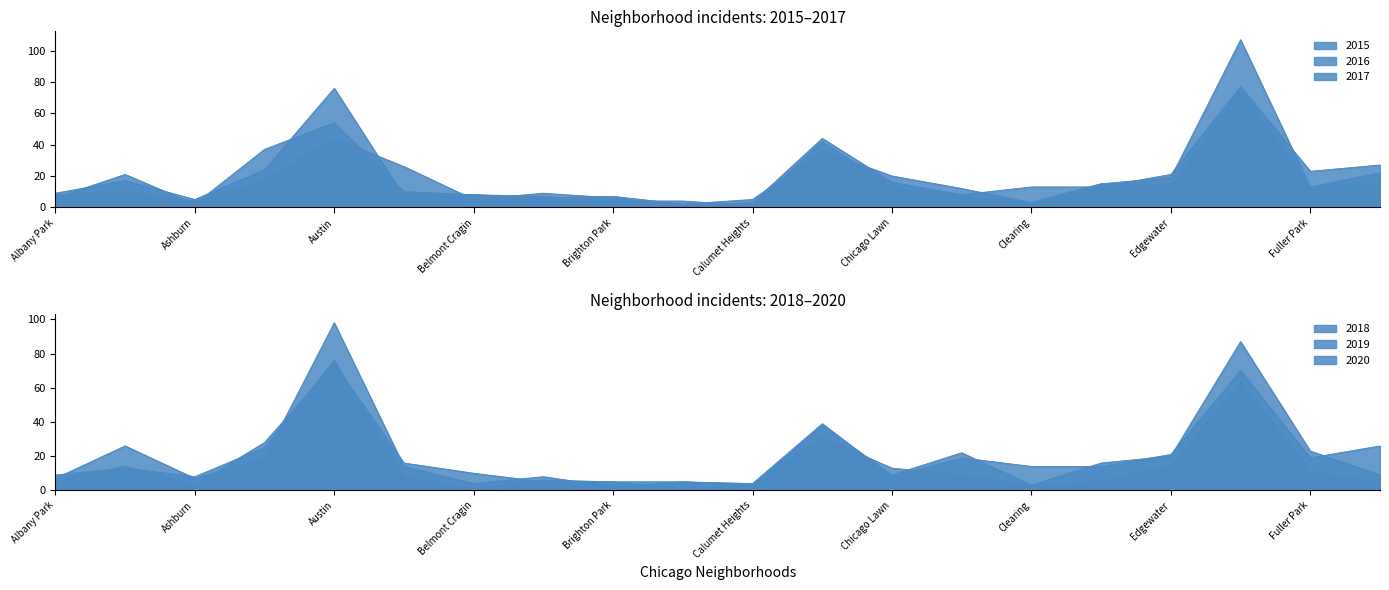

The value of 2019 at Gage Park is 3. True or false?

False